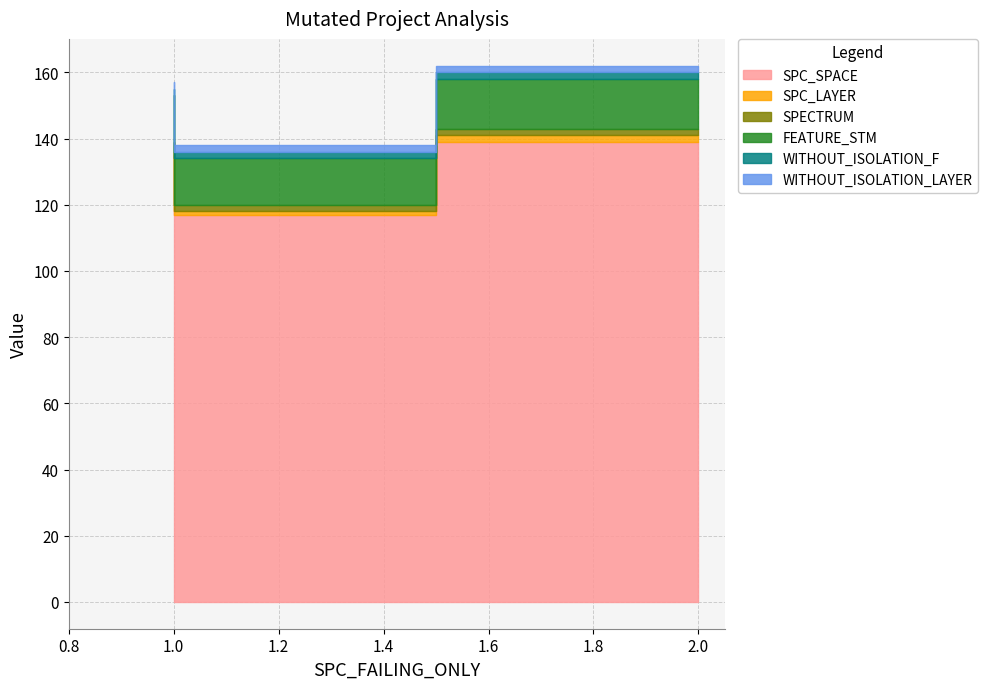

Does the chart display data point markers on the line(s)?

No